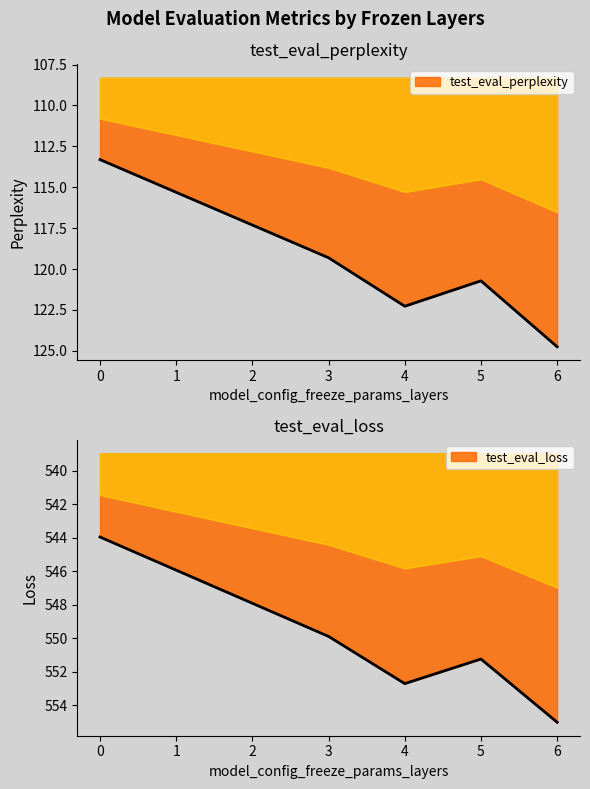

At how many categories does at least one series exceed 444?

5